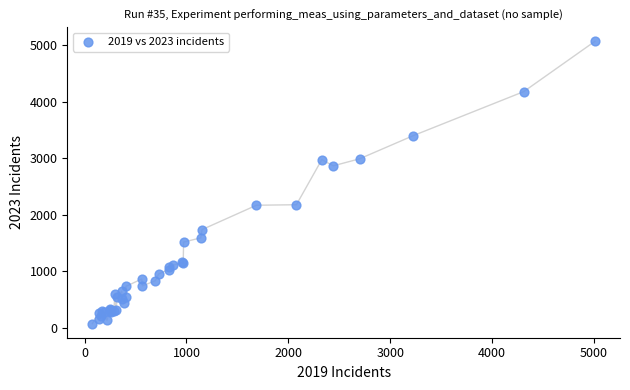

What Y value in the scatter plot is closest to 2567?

2862